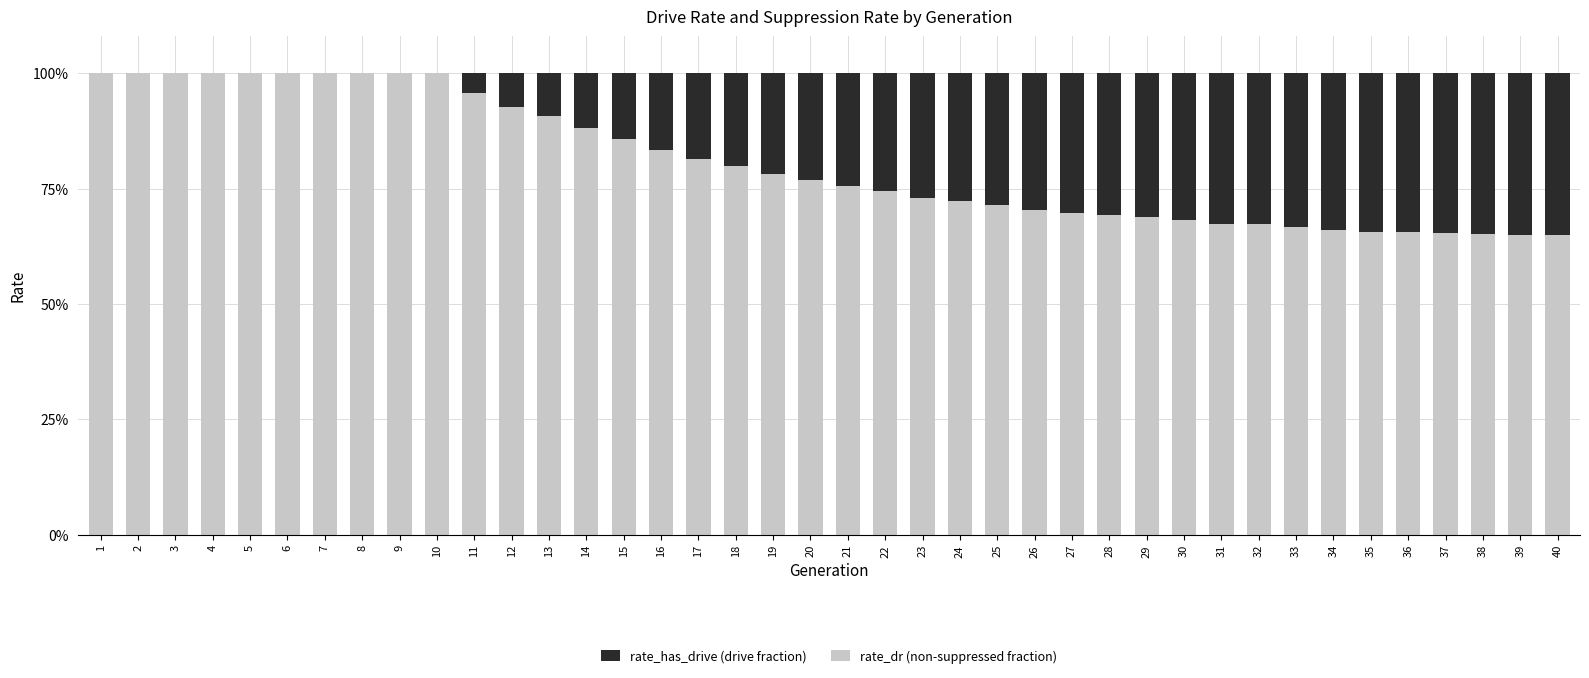

What is the total value across all series at 30?

1.0